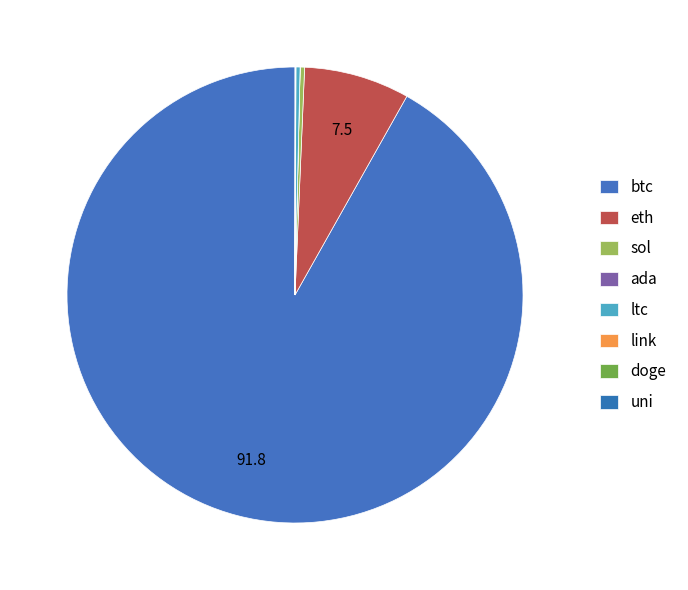

How many slices are in this pie chart?

8